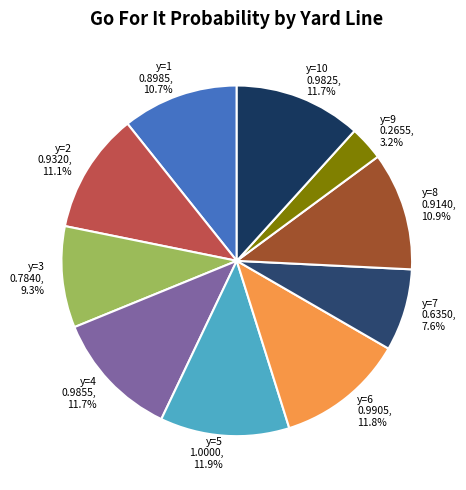

To the nearest percent, what is the difference between the largest and smallest slice percentages?

9%